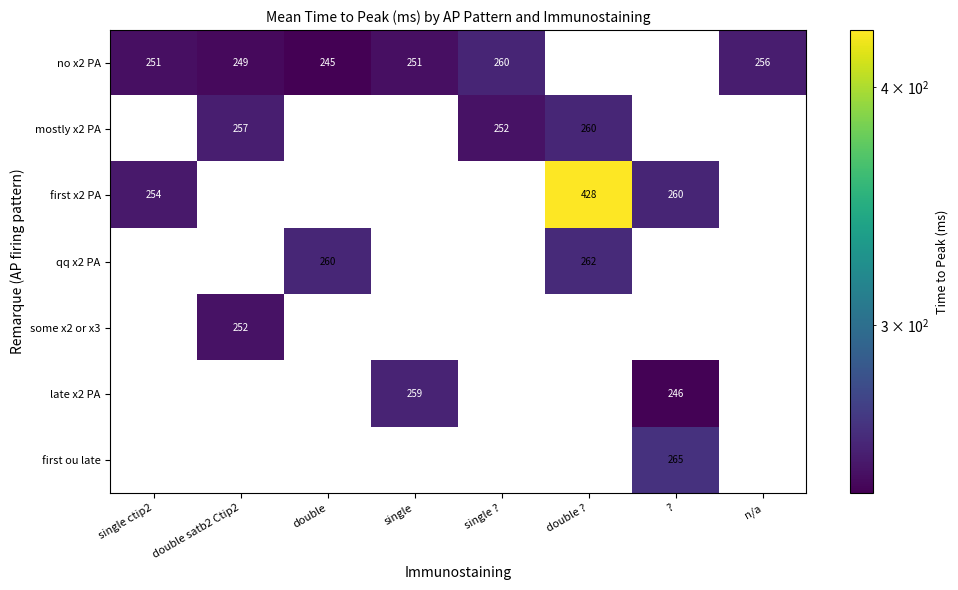

Is the value of no x2 PA at single ctip2 greater than the value of first x2 PA at double ??

No